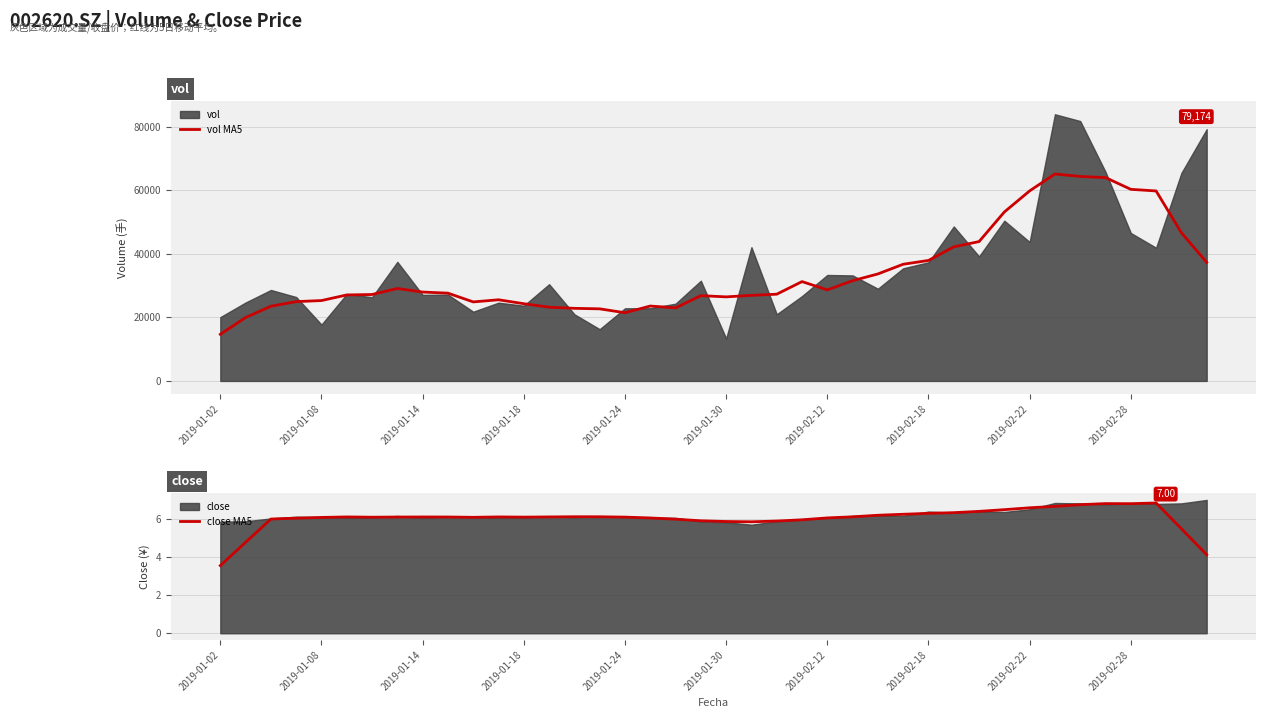

True or false: close MA5 and vol MA5 cross at least once.

False